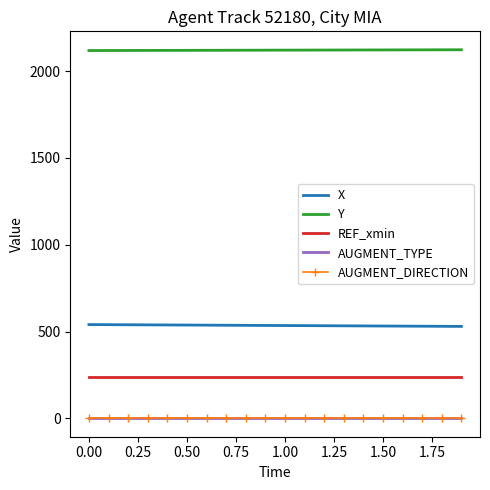

What is the maximum value for Y?

2123.4